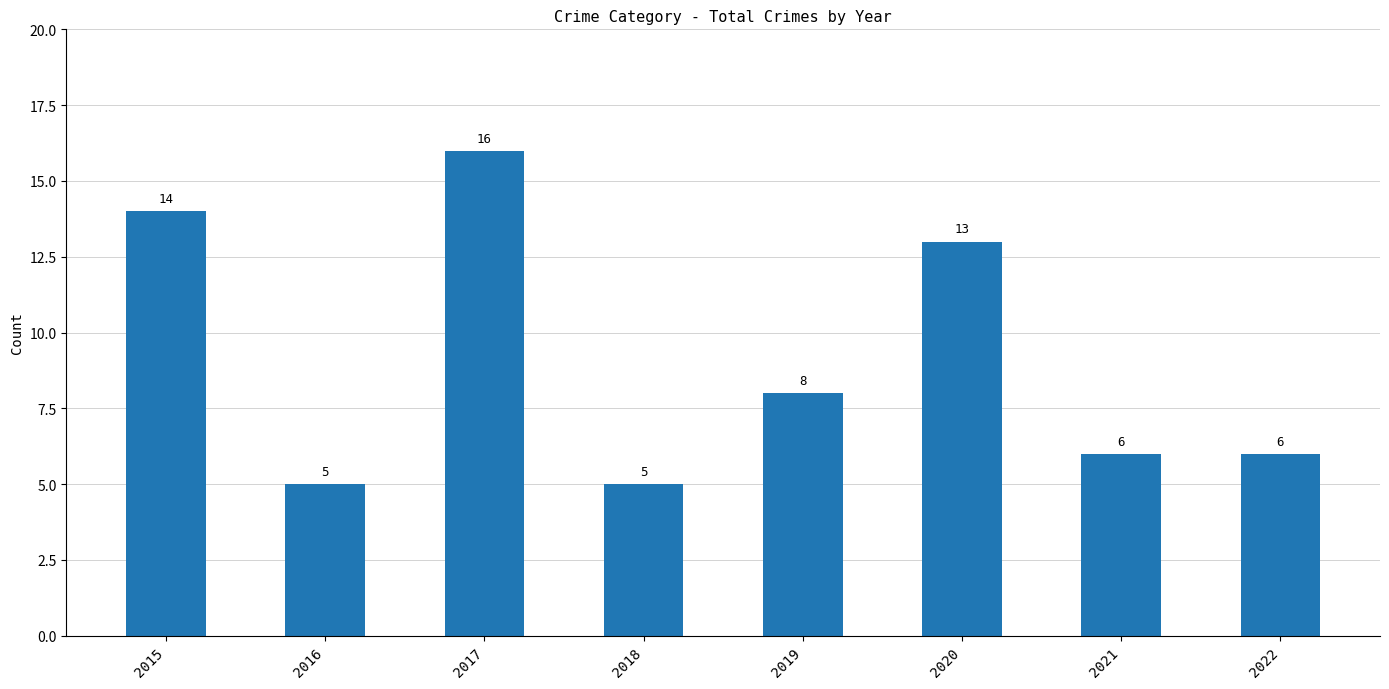

What is the maximum value shown in the chart?

16